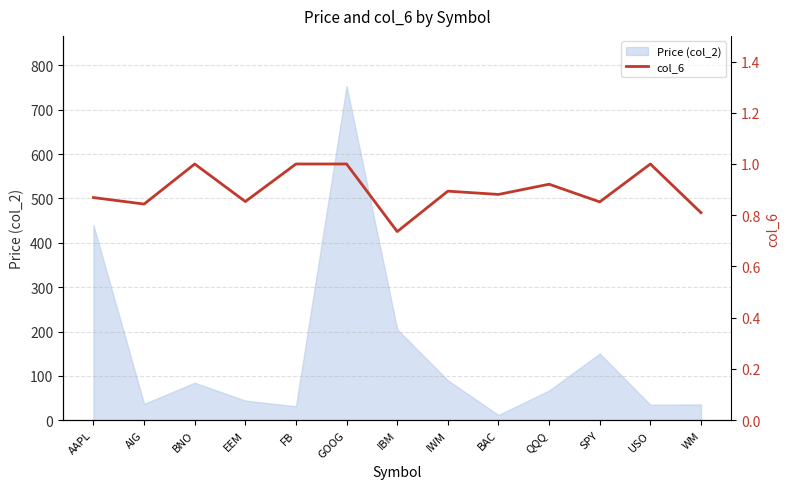

What is the difference between the maximum and minimum values?

0.3